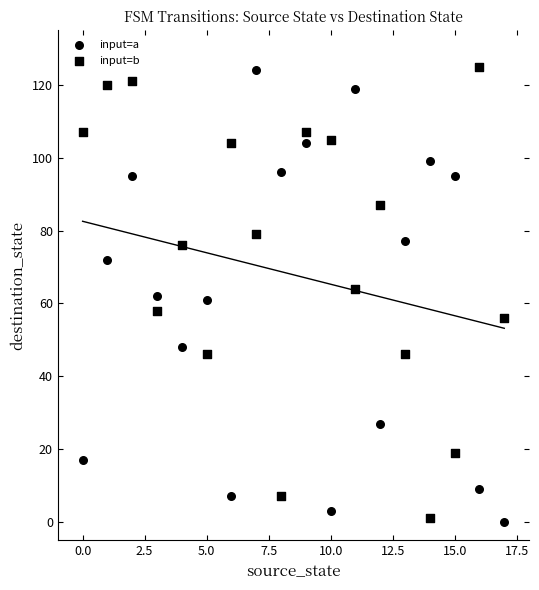

How many points are shown in the scatter plot?

36